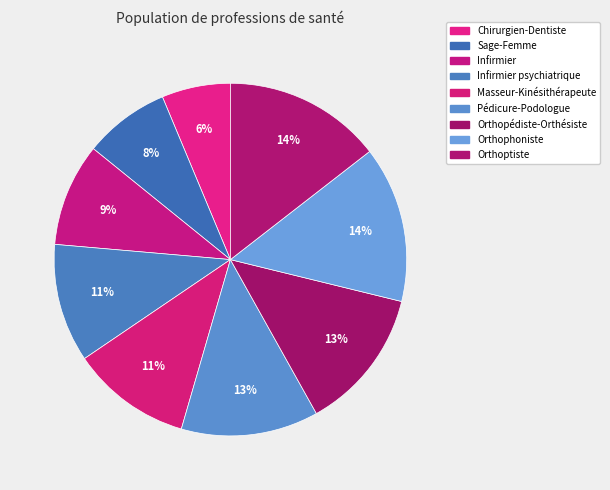

Which category has the smallest portion of the pie?

Chirurgien-Dentiste